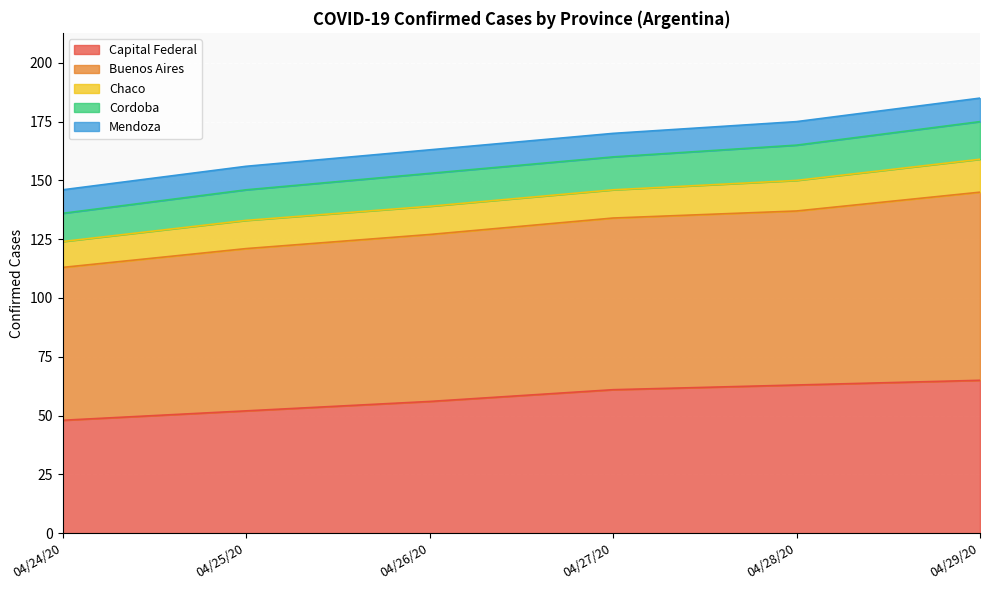

Rank the series by their maximum value, from lowest to highest.

Mendoza, Chaco, Cordoba, Capital Federal, Buenos Aires